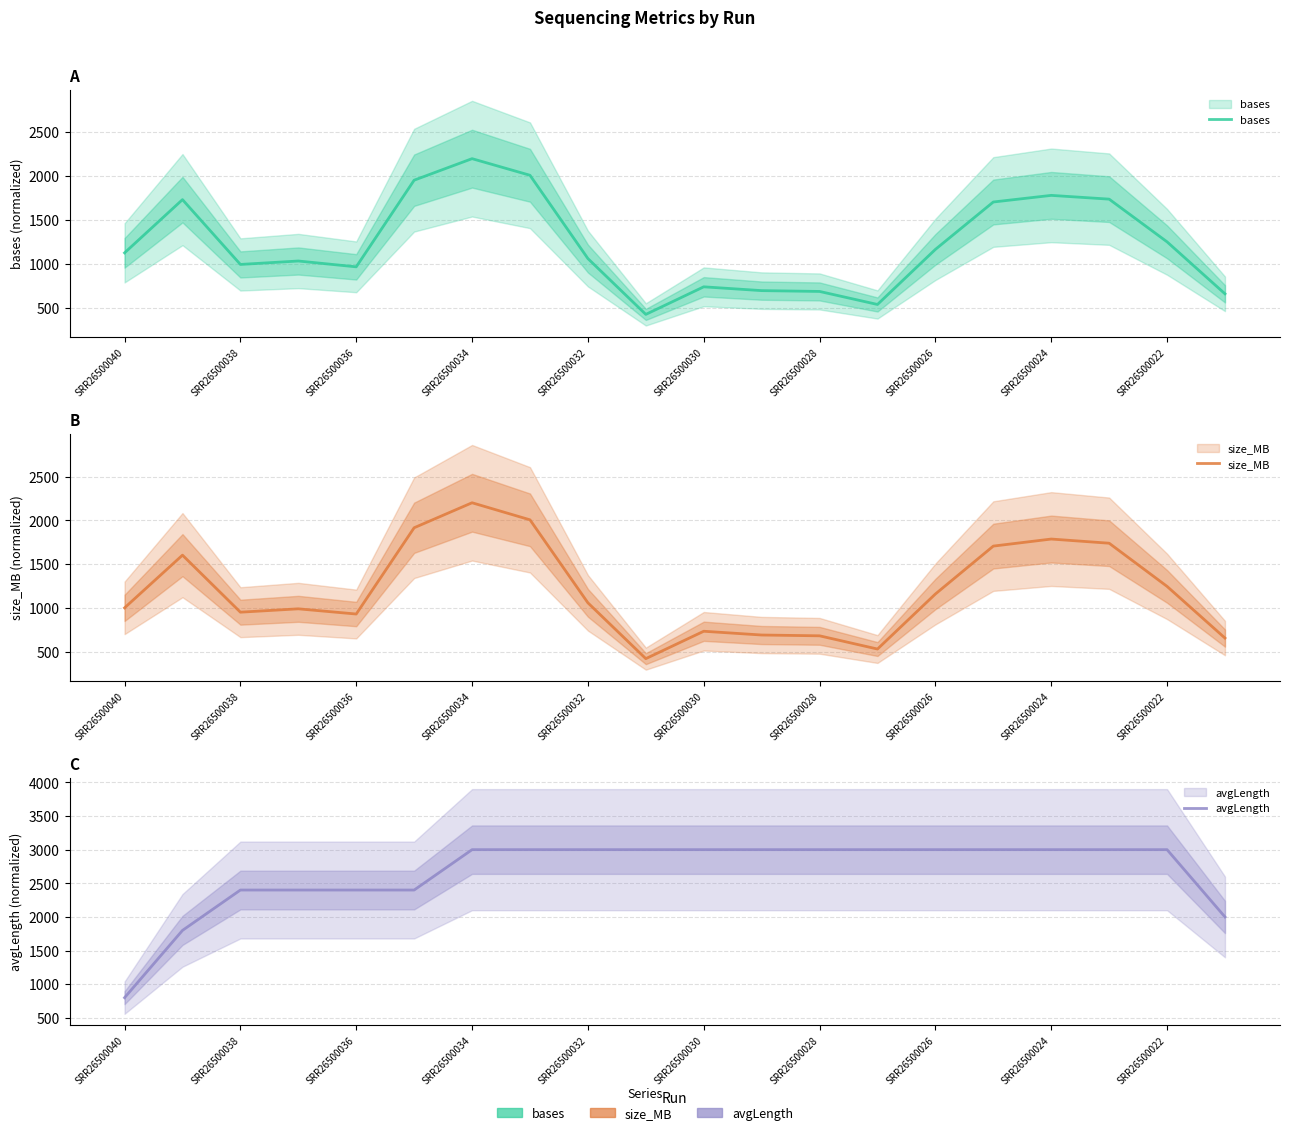

In bases, how many points are lower than both neighbors (excluding endpoints)?

4